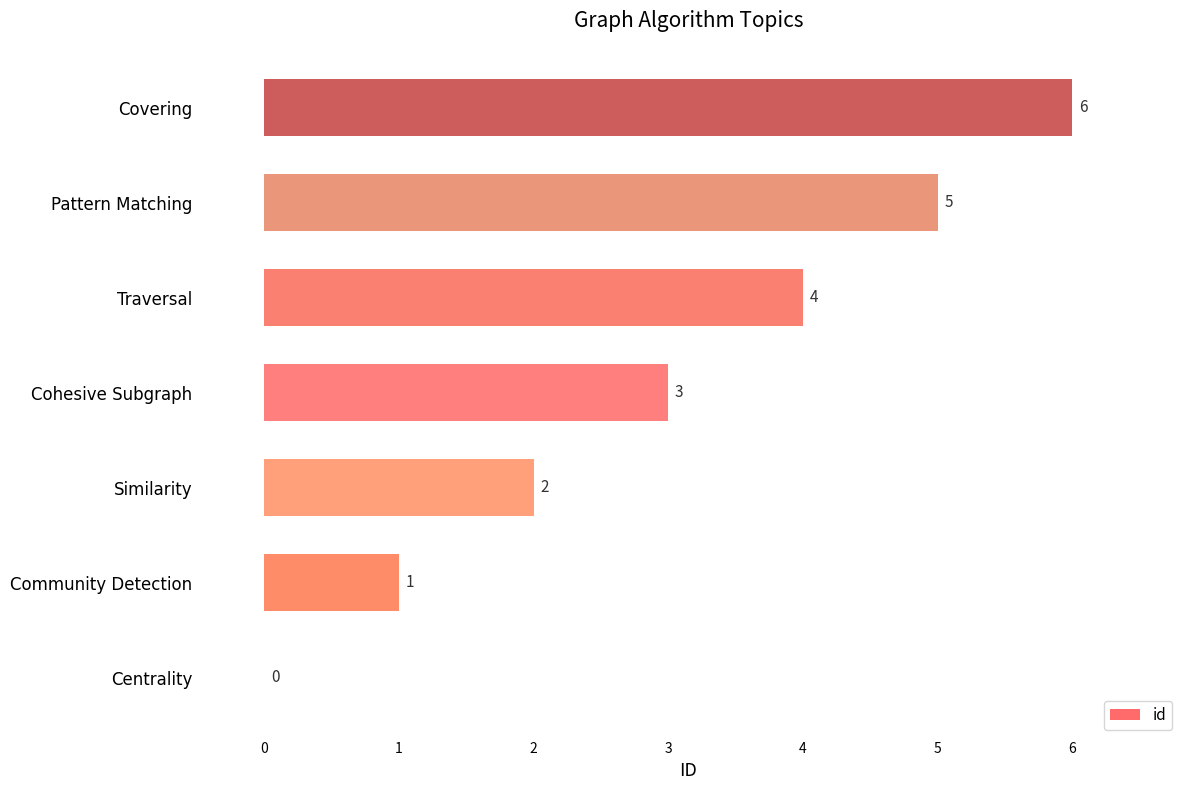

The value at Pattern Matching is 5. True or false?

True